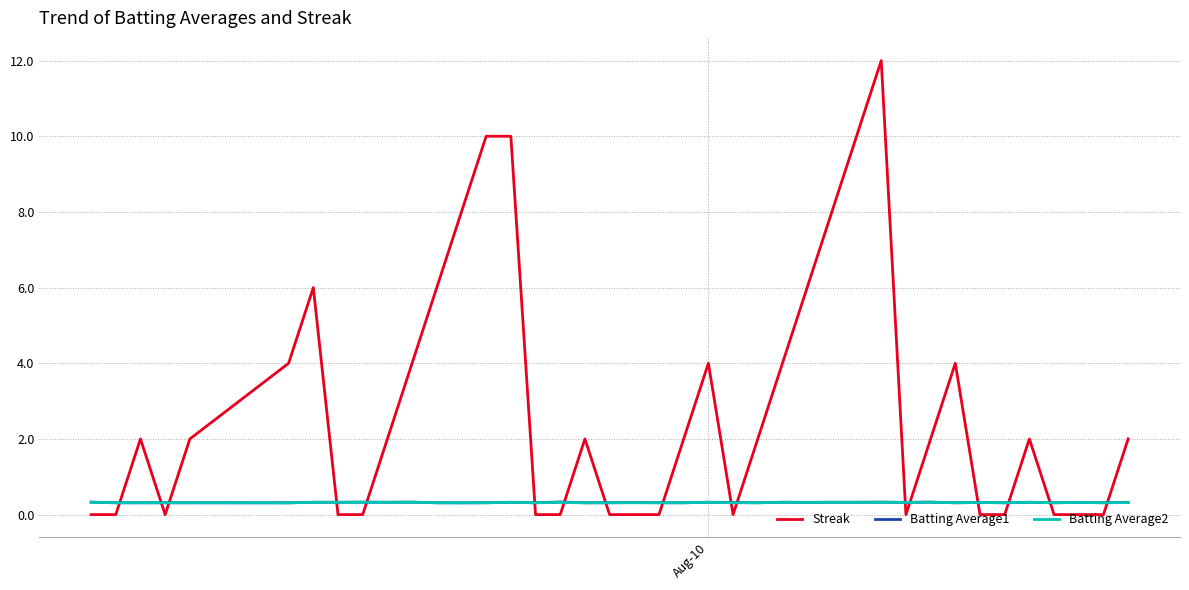

True or false: Batting Average2 and Streak cross at least once.

True